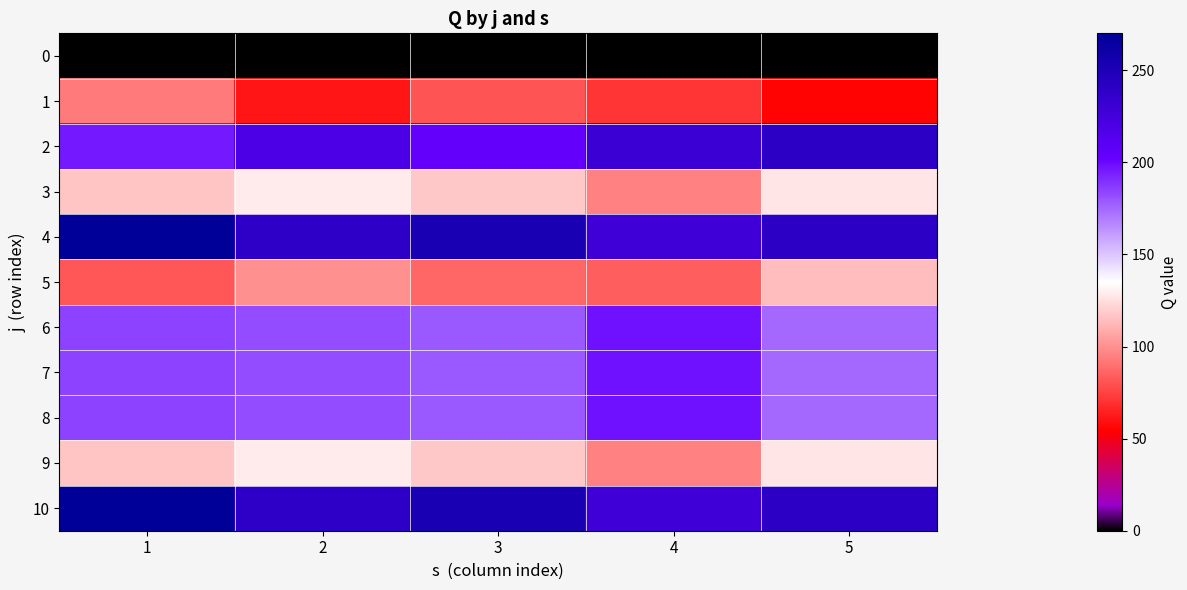

Reading right to left, extract all data points from this chart.

0: 5=0	4=0	3=0	2=0	1=0
1: 5=55	4=71	3=81	2=61	1=93
2: 5=240	4=230	3=204	2=219	1=196
3: 5=127	4=95	3=118	2=129	1=117
4: 5=240	4=228	3=253	2=239	1=270
5: 5=114	4=84	3=87	2=100	1=82
6: 5=175	4=198	3=179	2=182	1=185
7: 5=175	4=198	3=179	2=182	1=185
8: 5=175	4=198	3=179	2=182	1=185
9: 5=127	4=95	3=118	2=129	1=117
10: 5=240	4=228	3=253	2=239	1=270